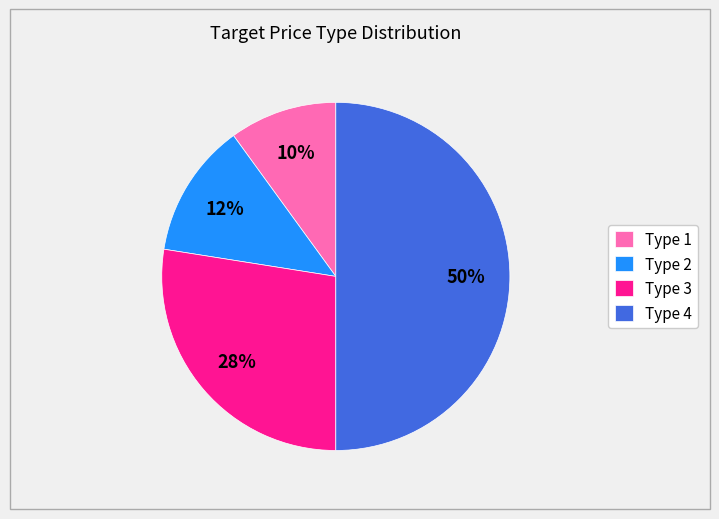

How many segments does this pie chart have?

4